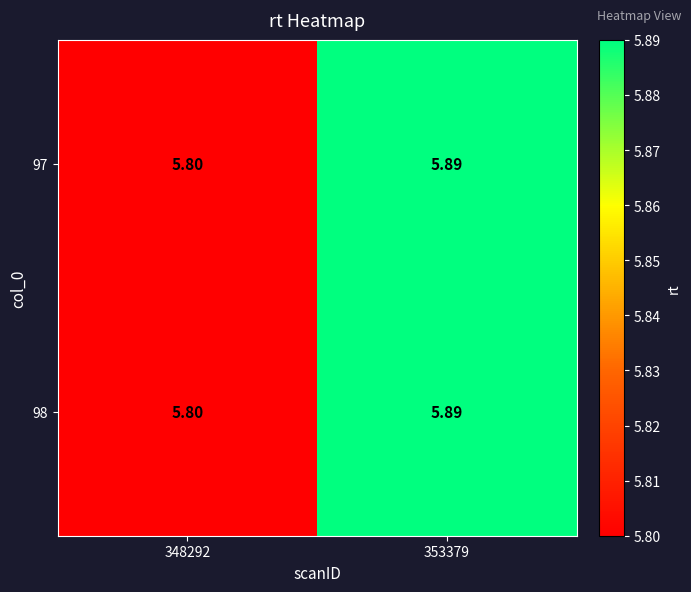

Is the value of 98 at 353379 greater than the value of 97 at 348292?

Yes